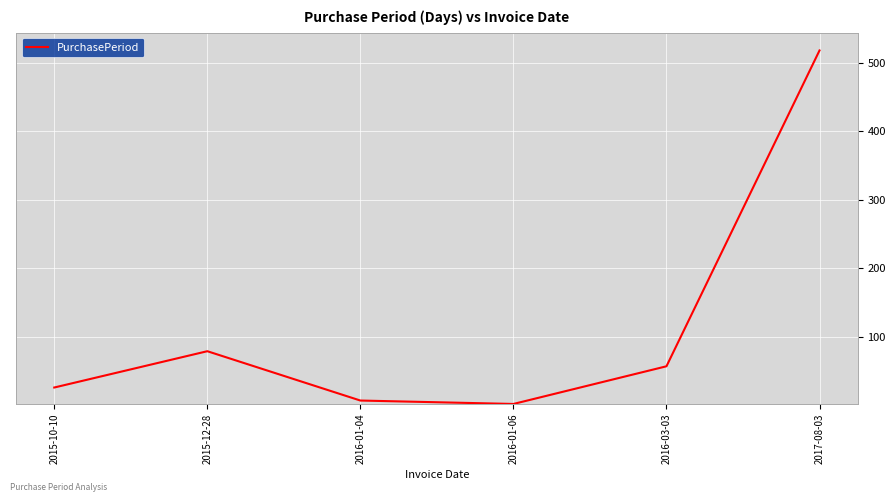

What is the difference between the second highest and second lowest values?

72